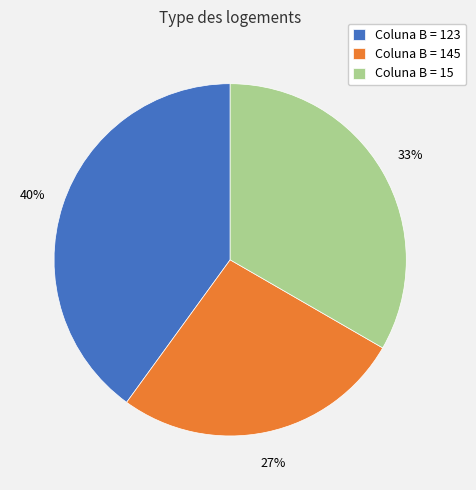

To the nearest percent, what is the difference between the largest and smallest slice percentages?

13%